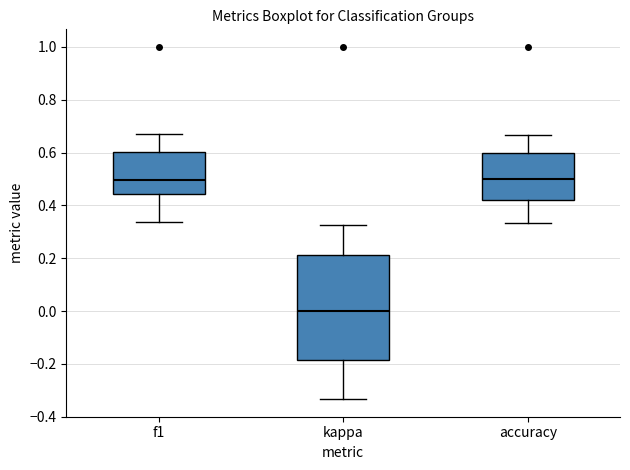

Comparing the boxes themselves (not the whiskers), which one is the tallest?

kappa